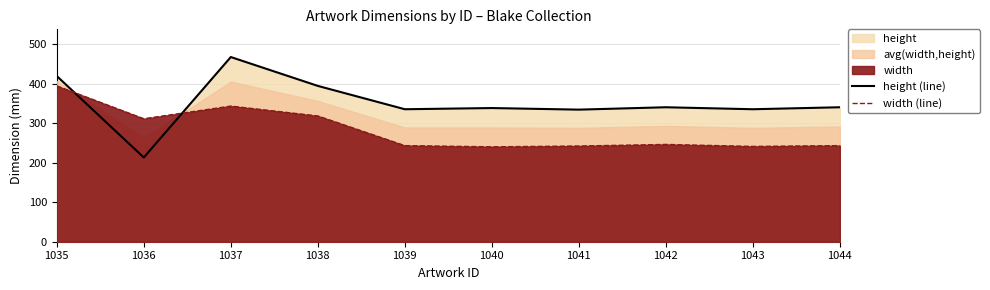

Between 1039 and 1041, which series saw the biggest shift?

height (line)